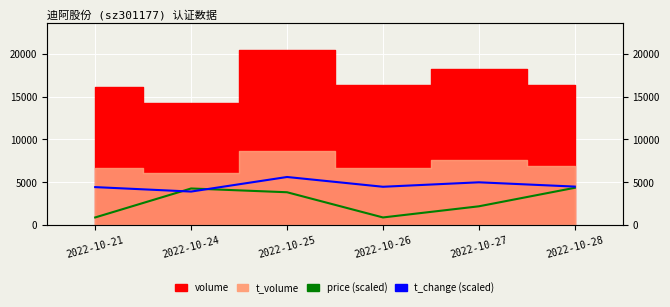

What is the difference between the maximum and second lowest values in the price (scaled) series?

3460.0